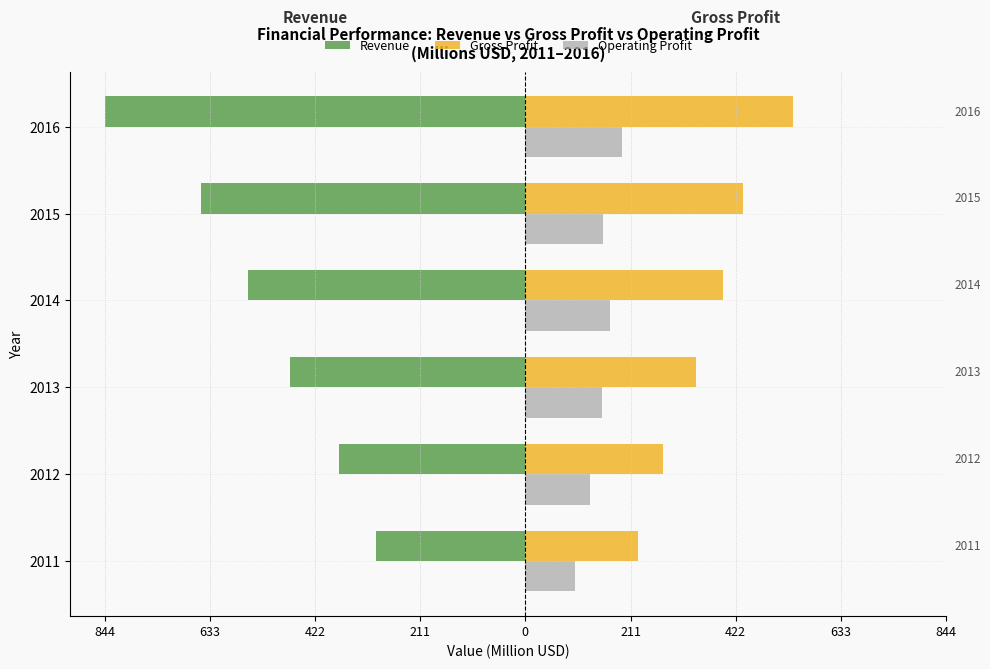

Which series has the largest range (max minus min)?

Revenue